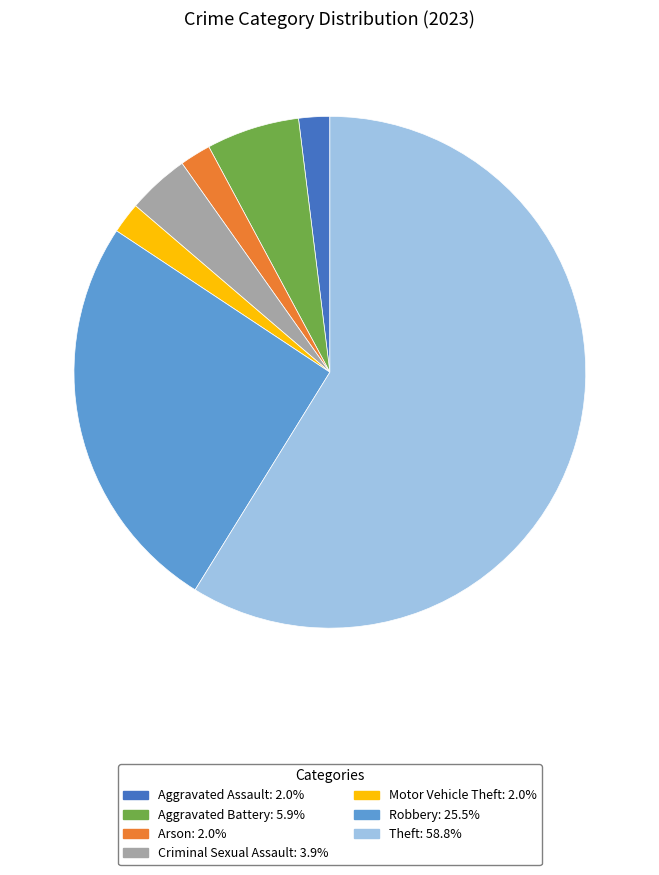

Is the sum of Theft and Aggravated Assault greater than half?

Yes